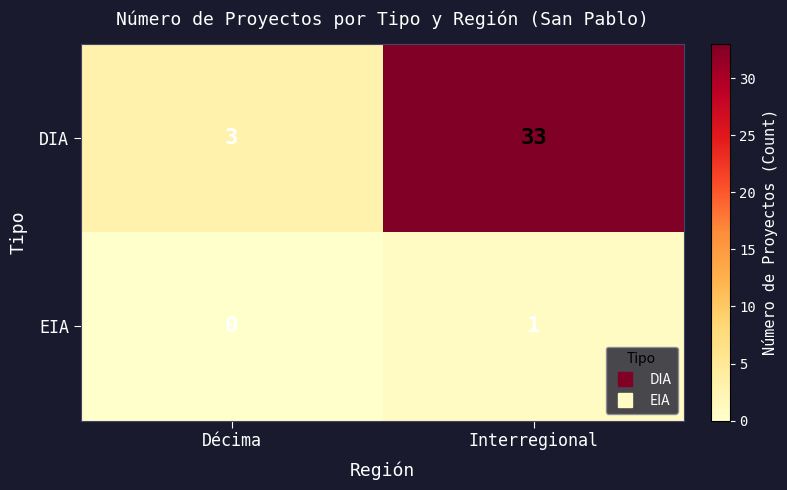

What is the average value of the DIA series?

18